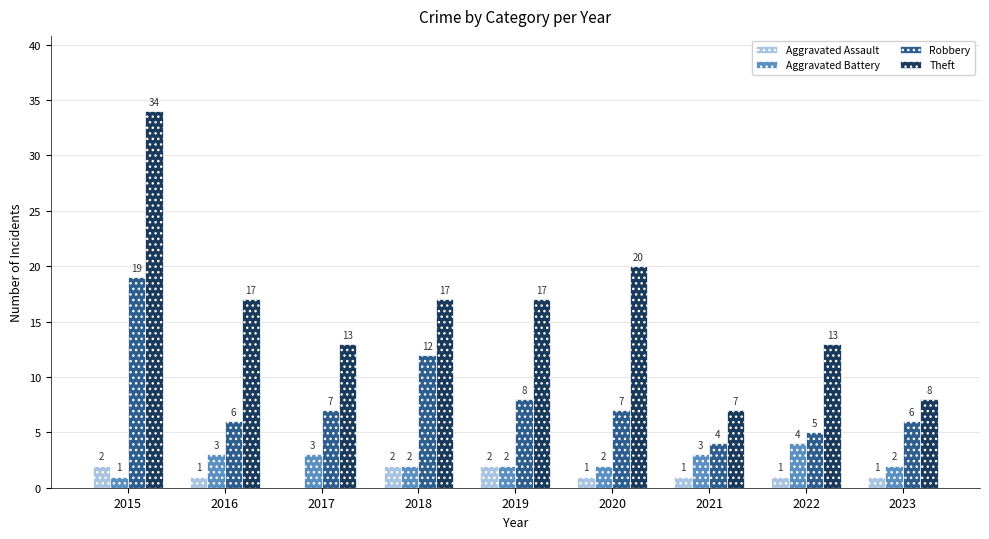

At which label does Aggravated Assault first exceed 1?

2015